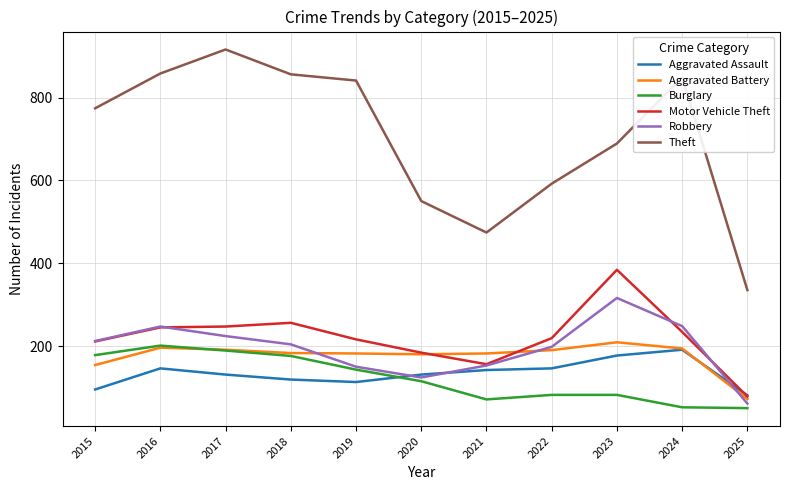

Is it true that Aggravated Assault equals 50 at 2025?

False